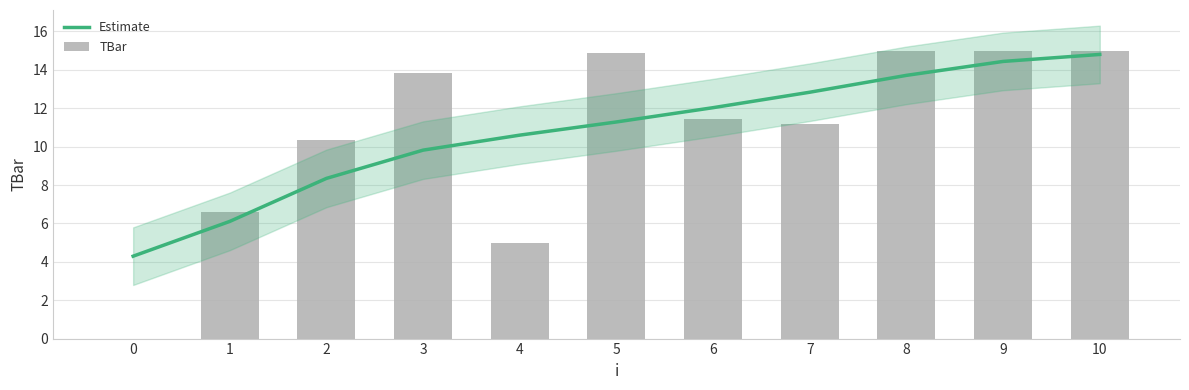

The value of Estimate at 10 is 4.3. True or false?

False